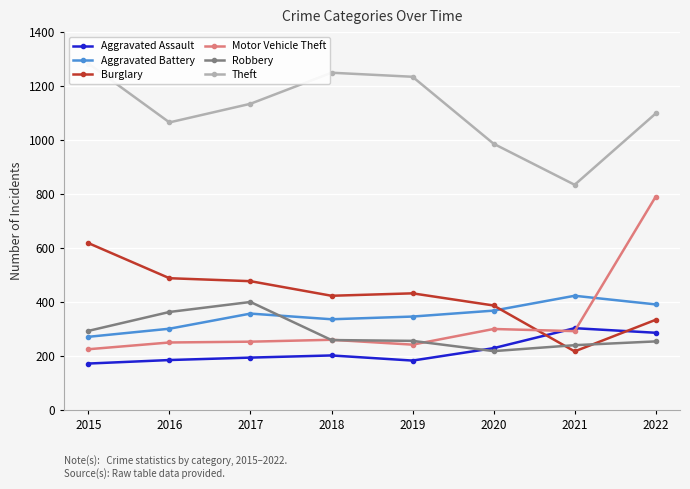

How many interior local peaks does the Aggravated Battery series have?

2